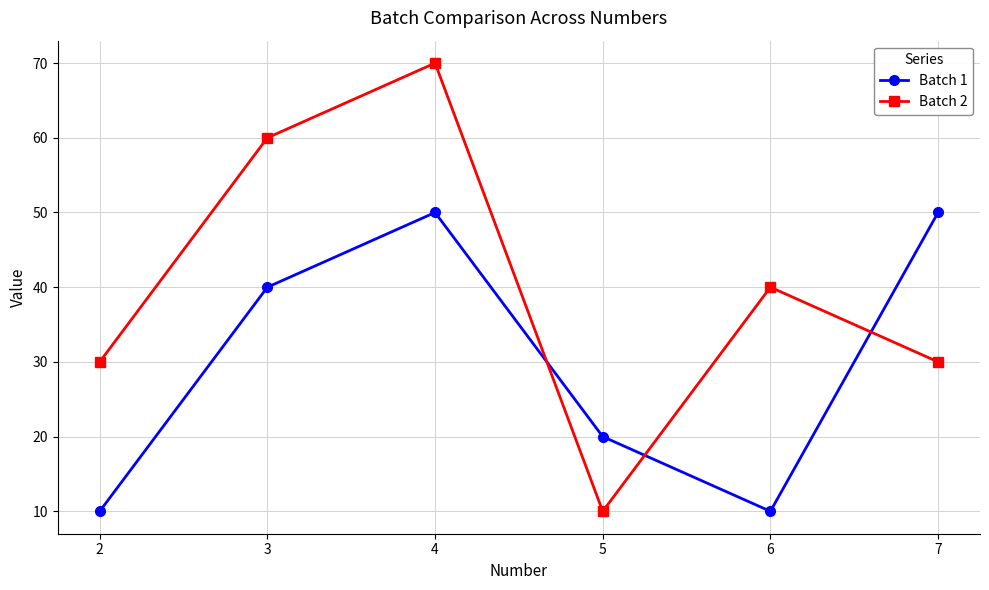

Count the Batch 2 values in the range 30 to 60.

4